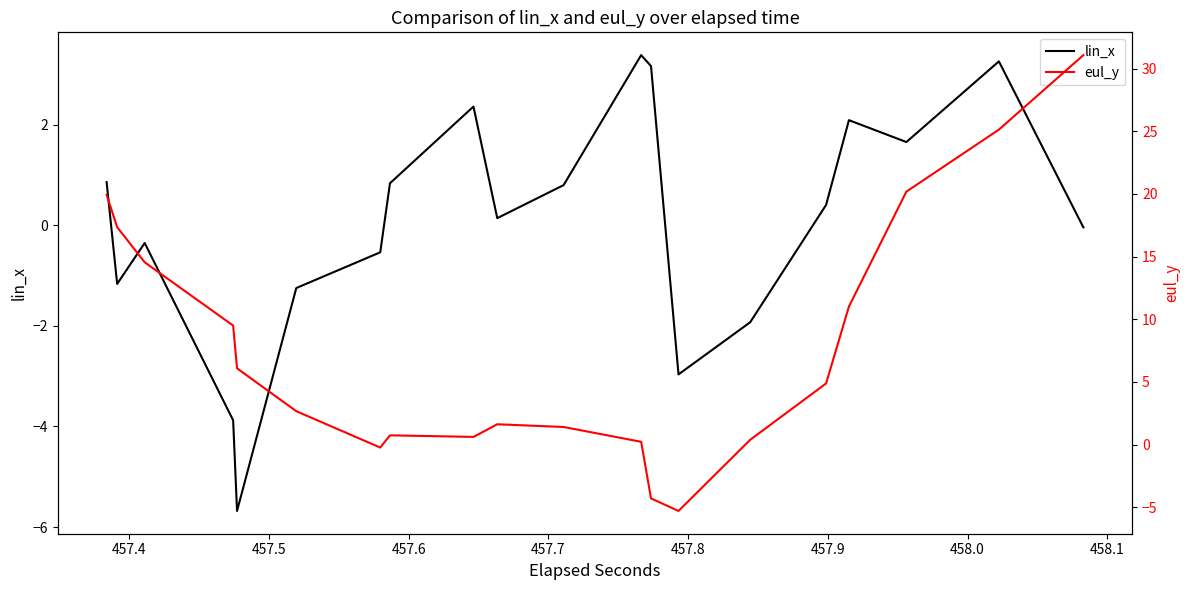

Is the value of eul_y at 16 greater than the value of lin_x at 17?

No